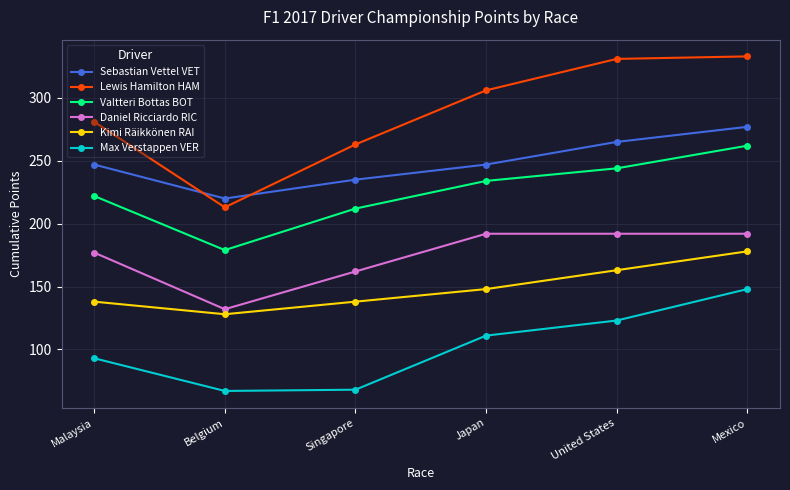

What are all the series names shown in the legend?

Sebastian Vettel VET, Lewis Hamilton HAM, Valtteri Bottas BOT, Daniel Ricciardo RIC, Kimi Räikkönen RAI, Max Verstappen VER